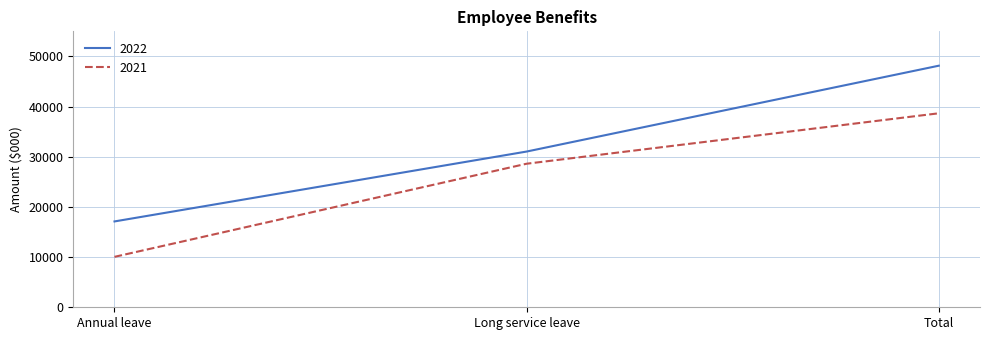

True or false: 2022 has a value of 28327 at Total.

False